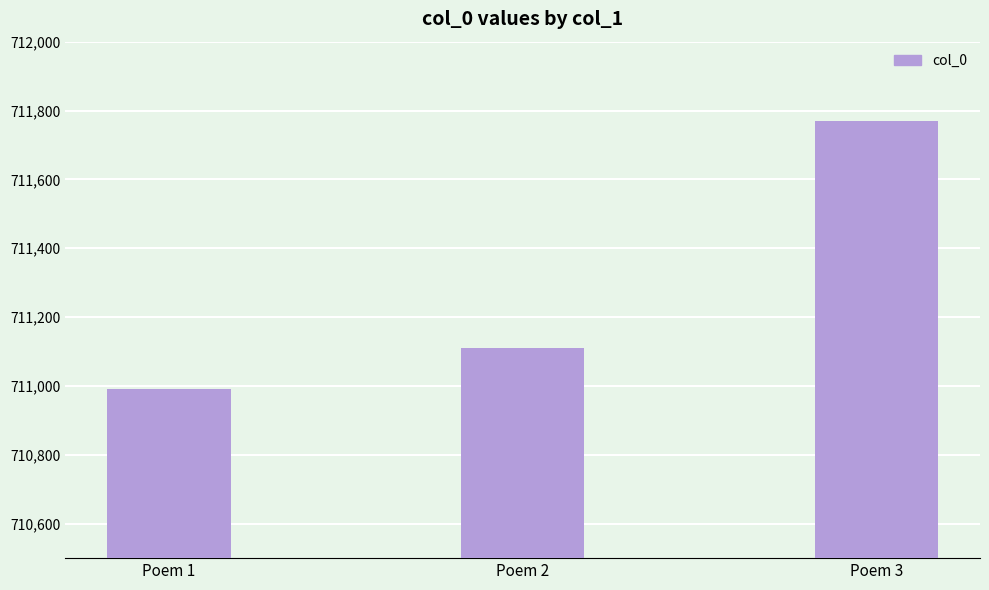

Between Poem 1 and Poem 3, which is larger?

Poem 3